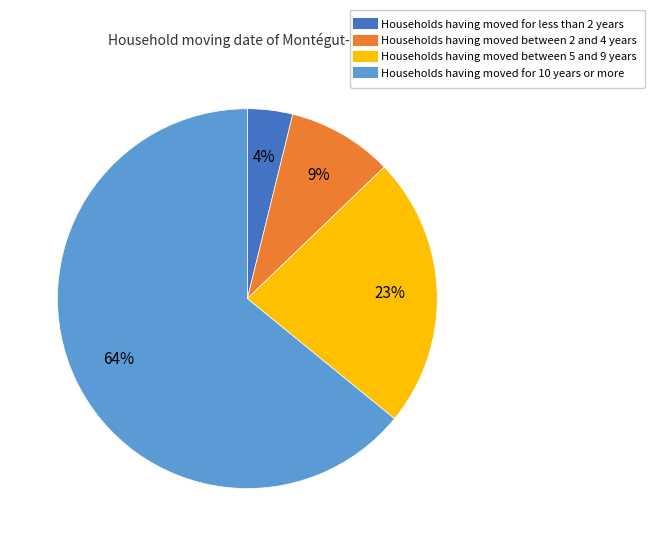

Is there any slice that represents more than half of the pie?

Yes